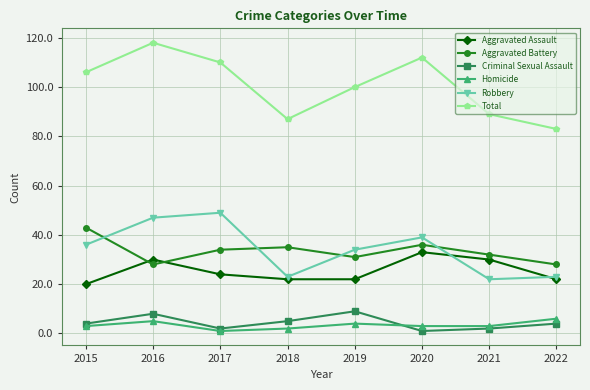

The value of Aggravated Assault at 2015 is 20. True or false?

True